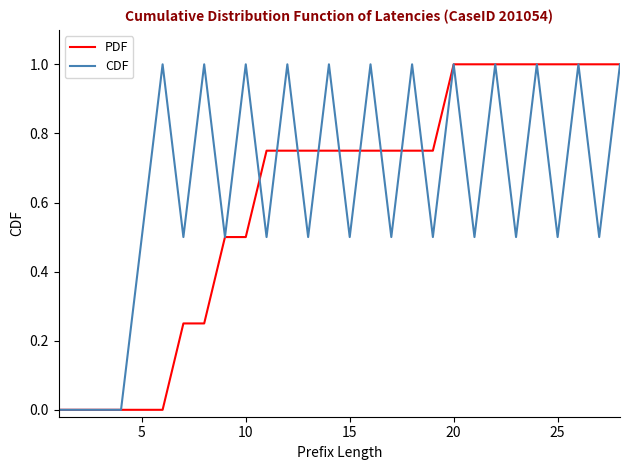

What is the maximum value shown in the chart?

1.0